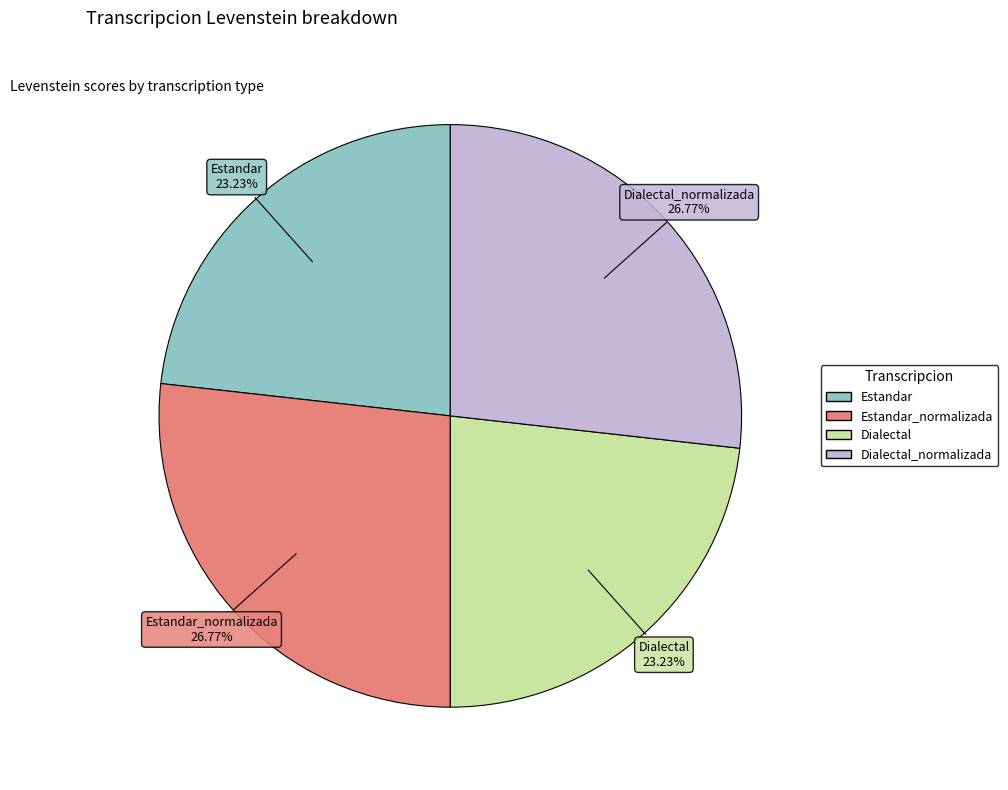

To the nearest percent, what is the combined percentage of Estandar_normalizada and Estandar?

50%